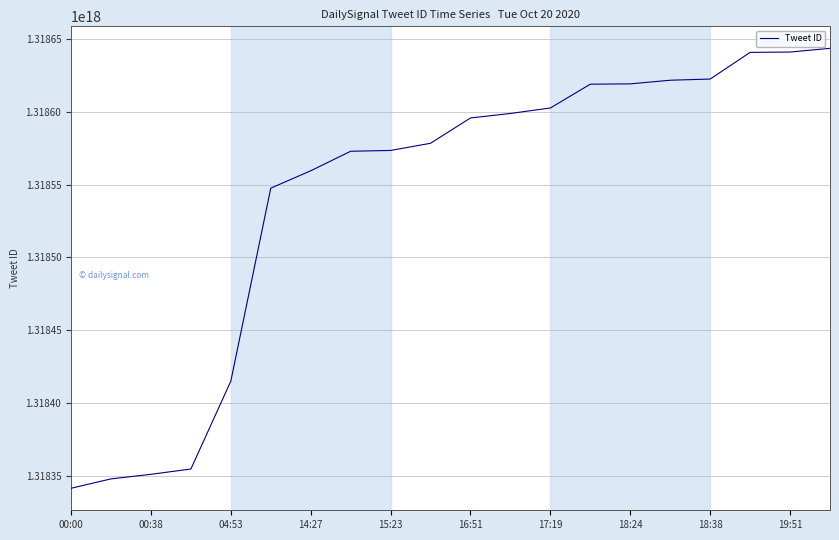

What is the minimum value shown in the chart?

1318341271321272320